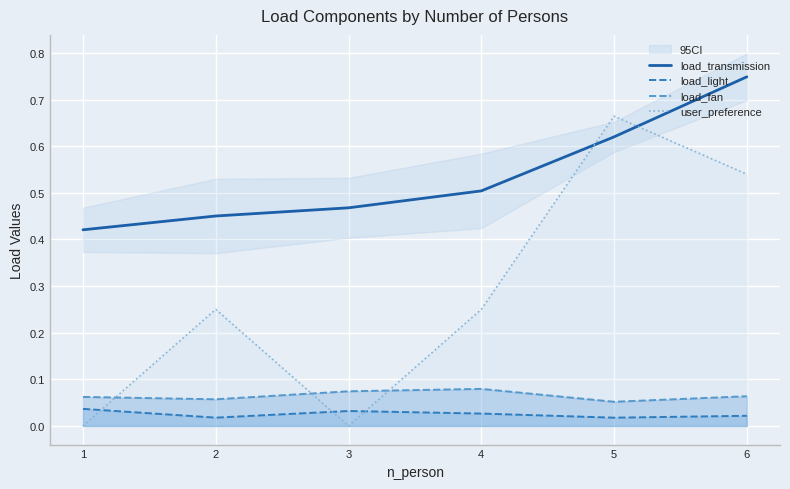

True or false: load_fan has a value of 0.0 at 3.

False